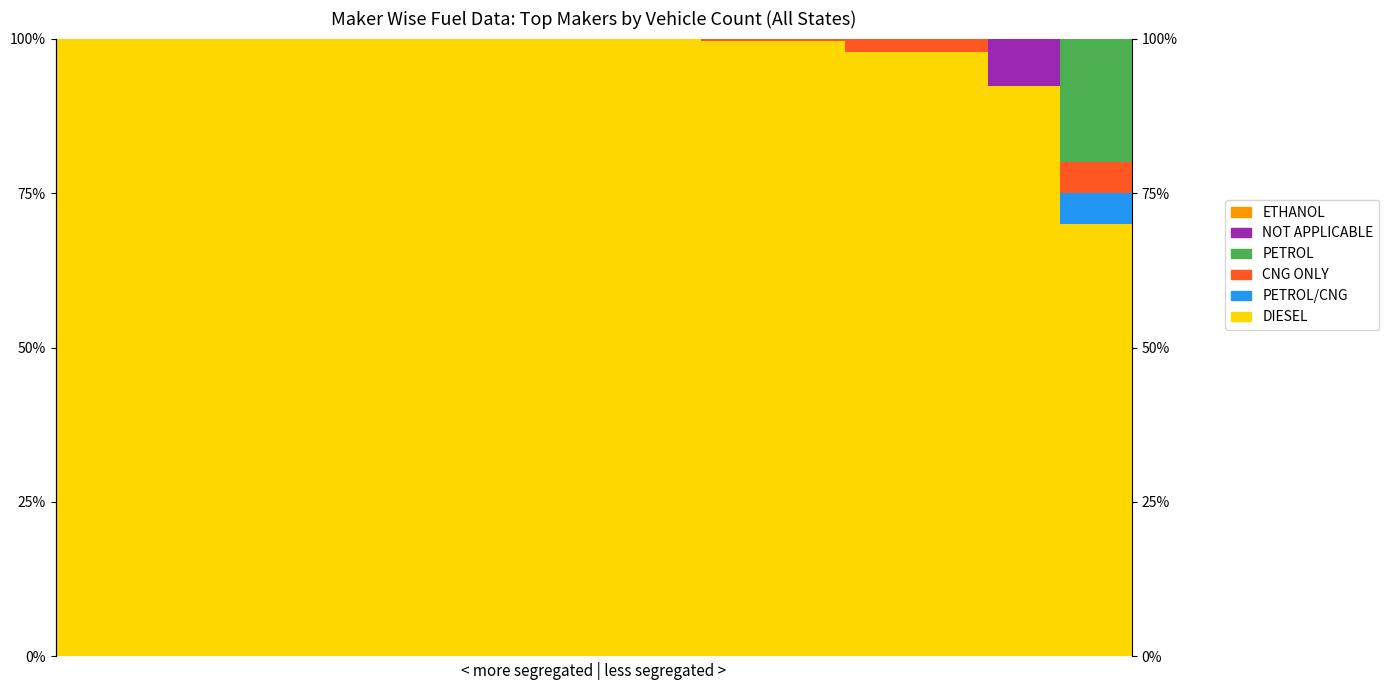

At 7, list the series in order from smallest to largest.

PETROL/CNG, CNG ONLY, PETROL, NOT APPLICABLE, ETHANOL, DIESEL